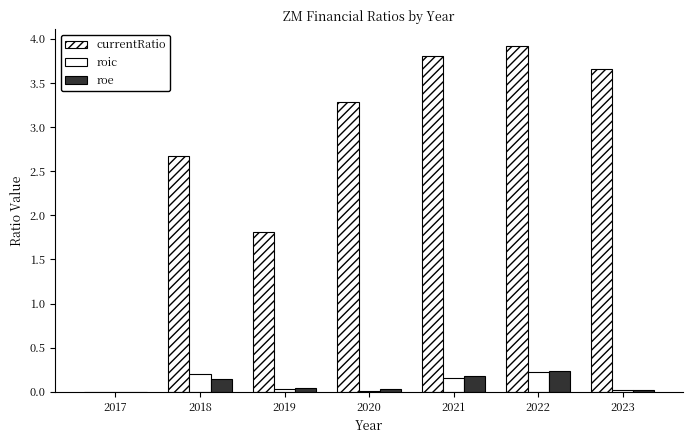

Reading left to right, extract all data points from this chart.

currentRatio: 0.0	2.7	1.8	3.3	3.8	3.9	3.7
roic: 0.0	0.2	0.0	0.0	0.2	0.2	0.0
roe: 0.0	0.1	0.0	0.0	0.2	0.2	0.0